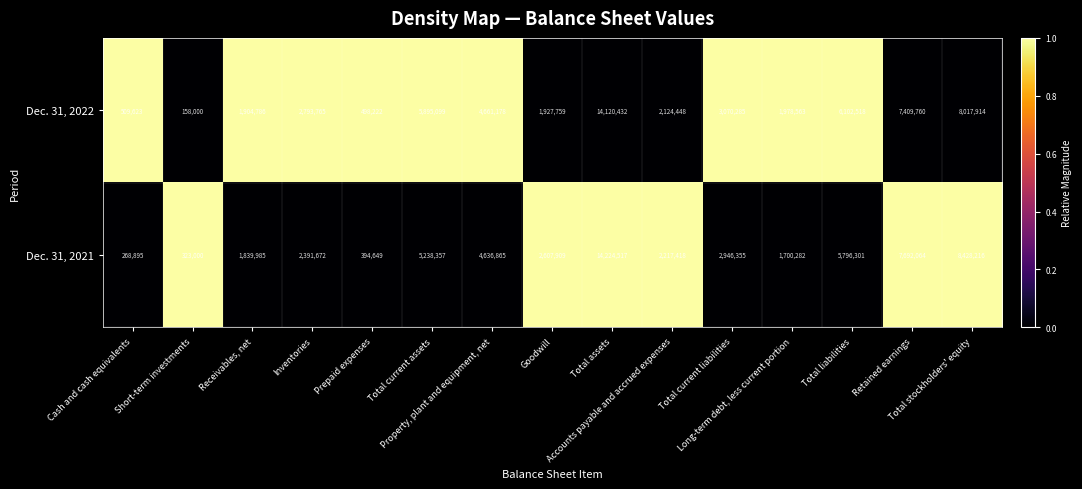

List the series in order of their overall mean, highest first.

Dec. 31, 2022, Dec. 31, 2021